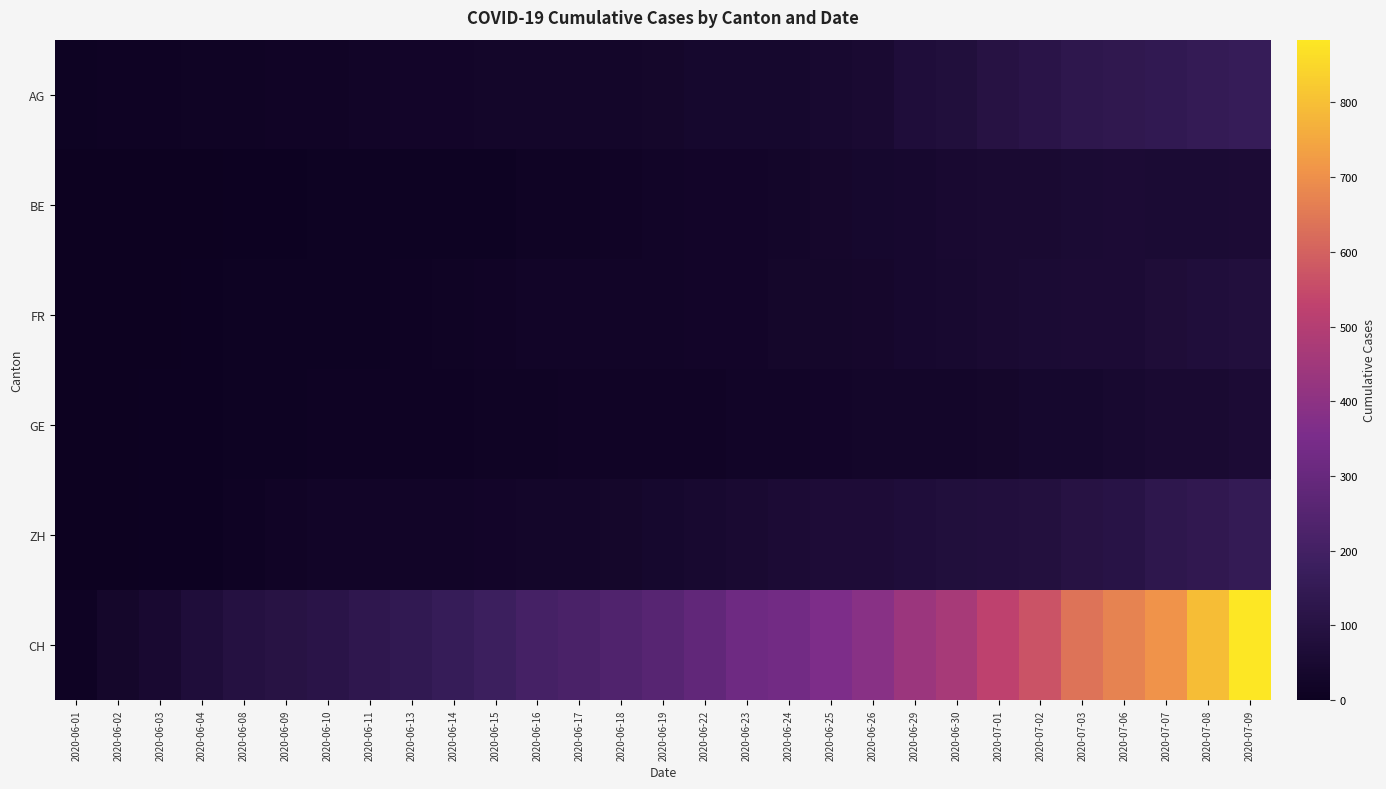

Rank the series by their maximum value, from lowest to highest.

BE, GE, FR, ZH, AG, CH